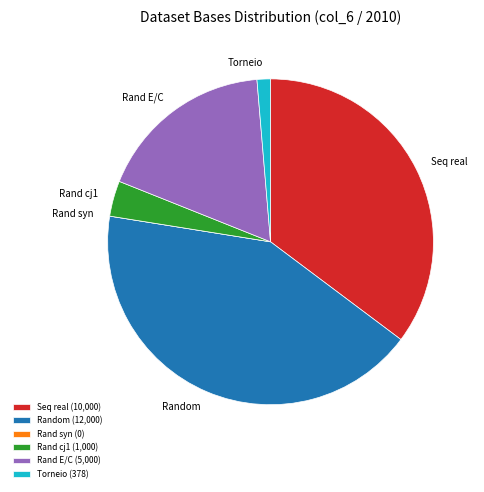

Does Rand cj1 represent more than half of the total?

No